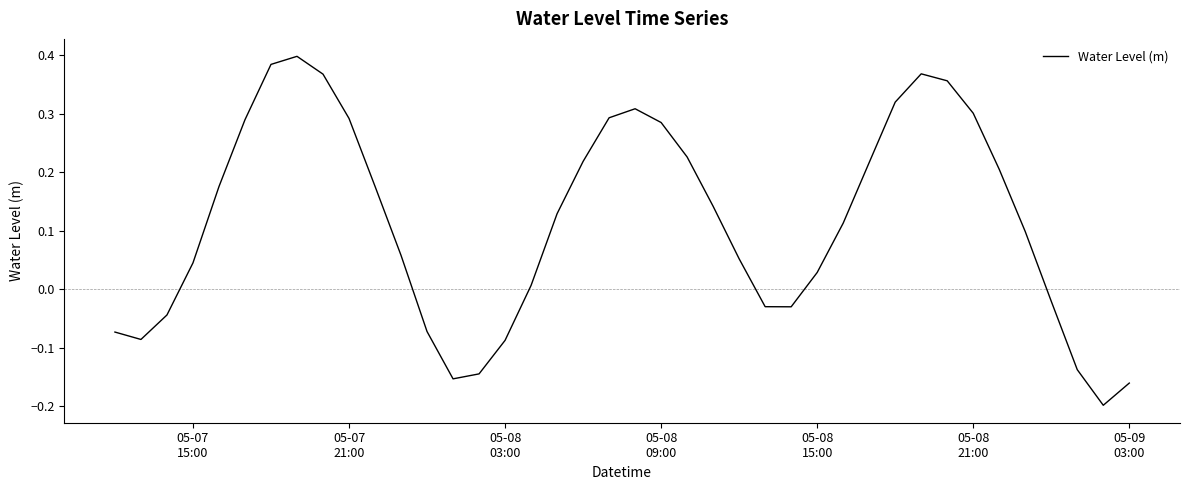

How many values are below 0?

13